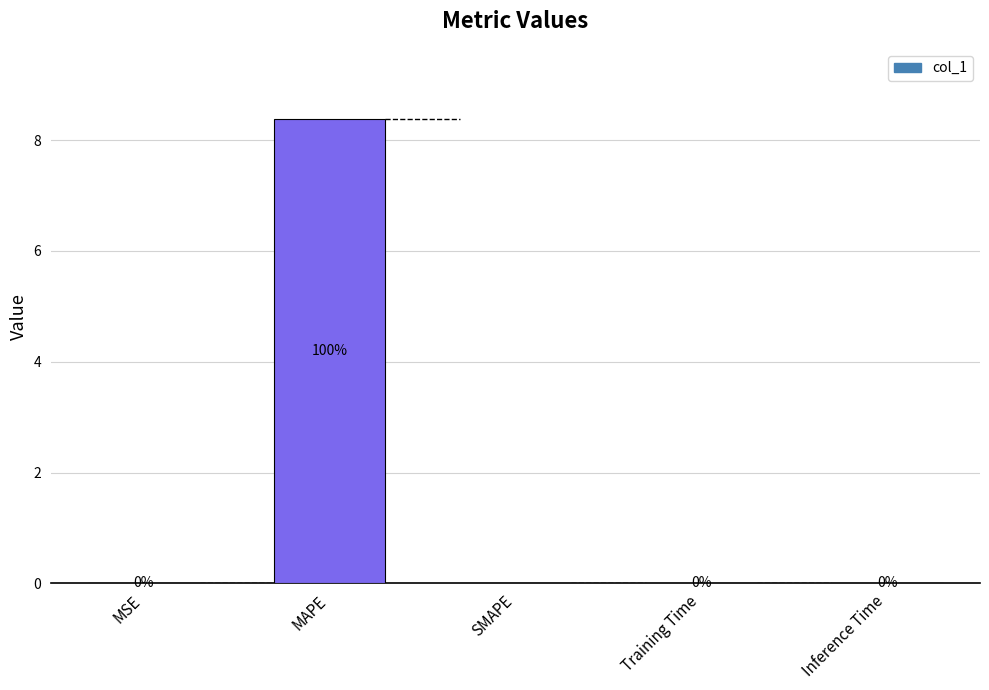

Between Inference Time and MAPE, which is larger?

MAPE